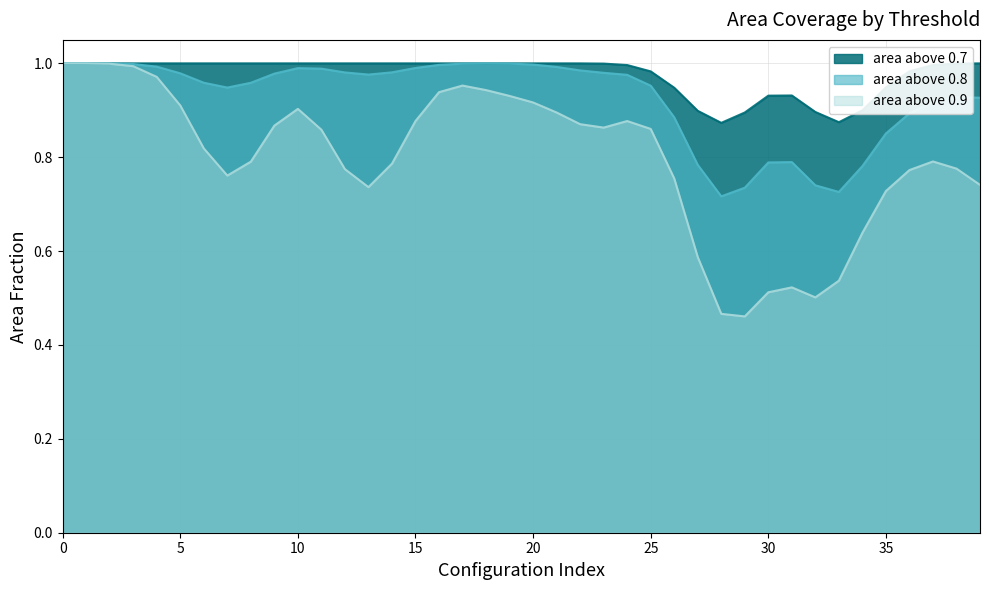

The value of area above 0.8 at 15 is 1.0. True or false?

True